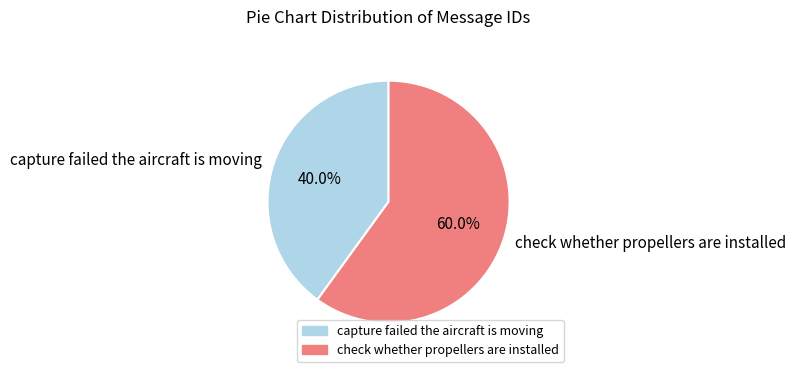

What is the largest slice in the pie chart?

check whether propellers are installed